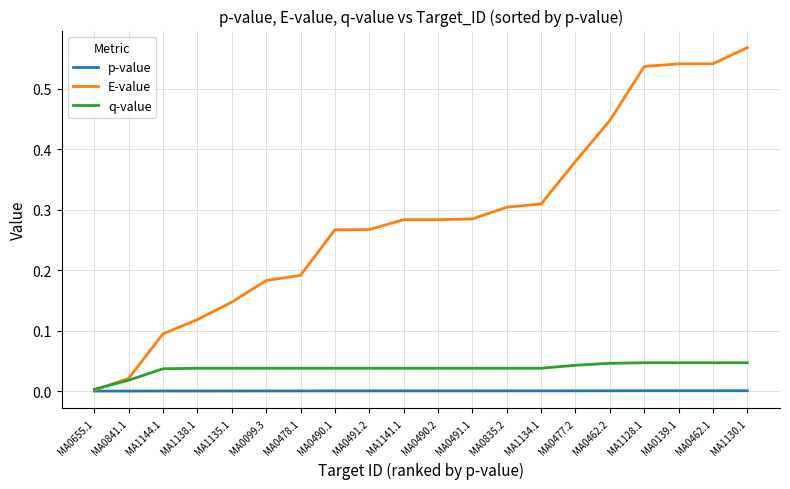

Count the number of data series in this chart.

3